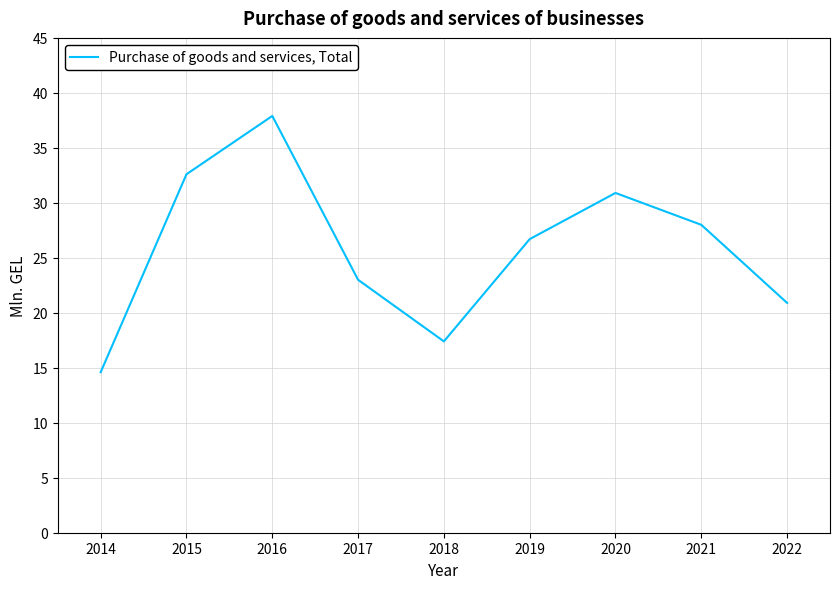

Reading left to right, transcribe all the data shown in this chart.

14.6	32.6	37.9	23.0	17.4	26.7	30.9	28.0	20.9